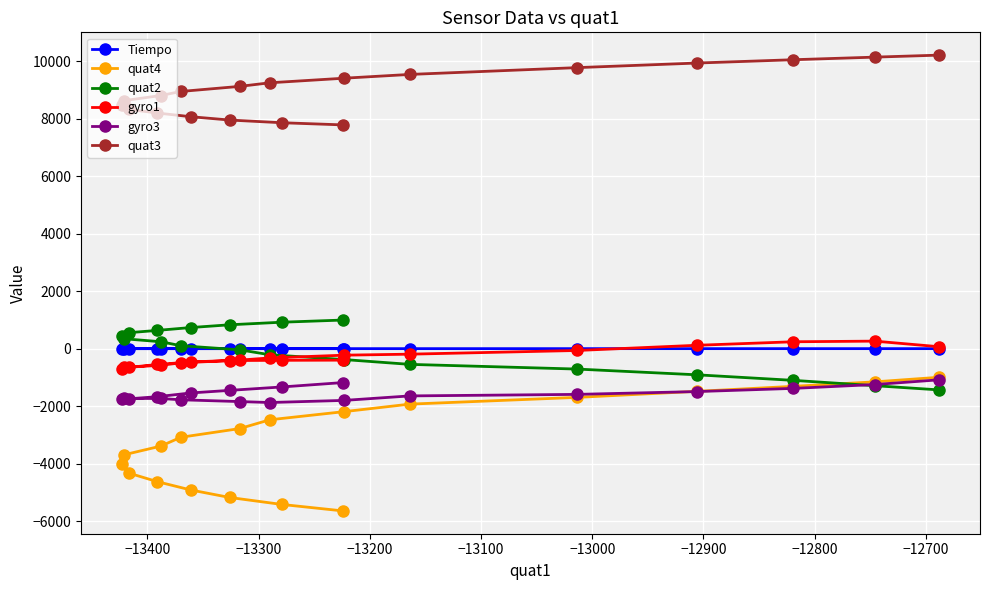

After their last crossing, which series has the higher values: quat2 or gyro3?

gyro3